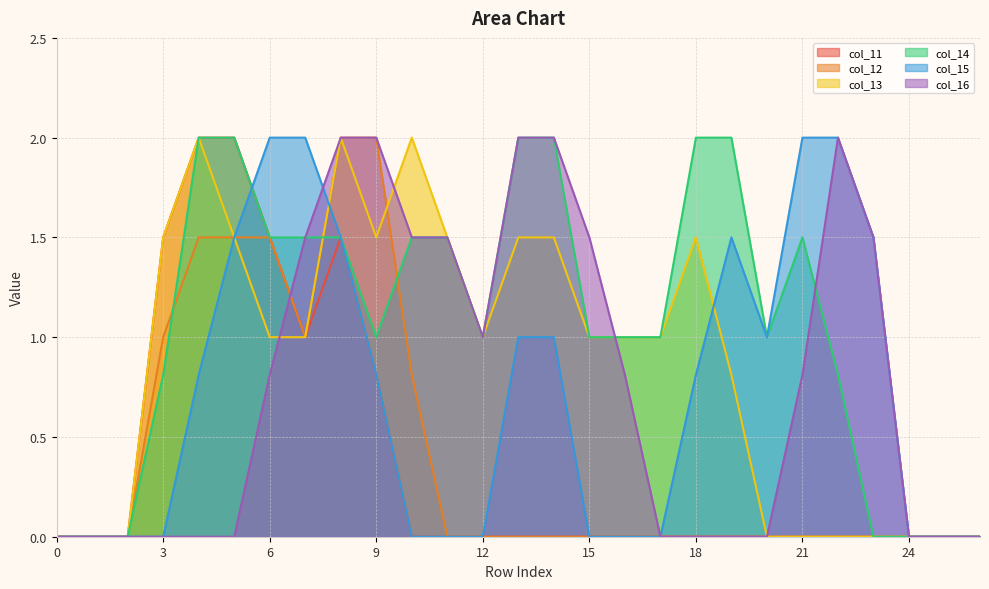

True or false: col_13 and col_11 cross at least once.

False